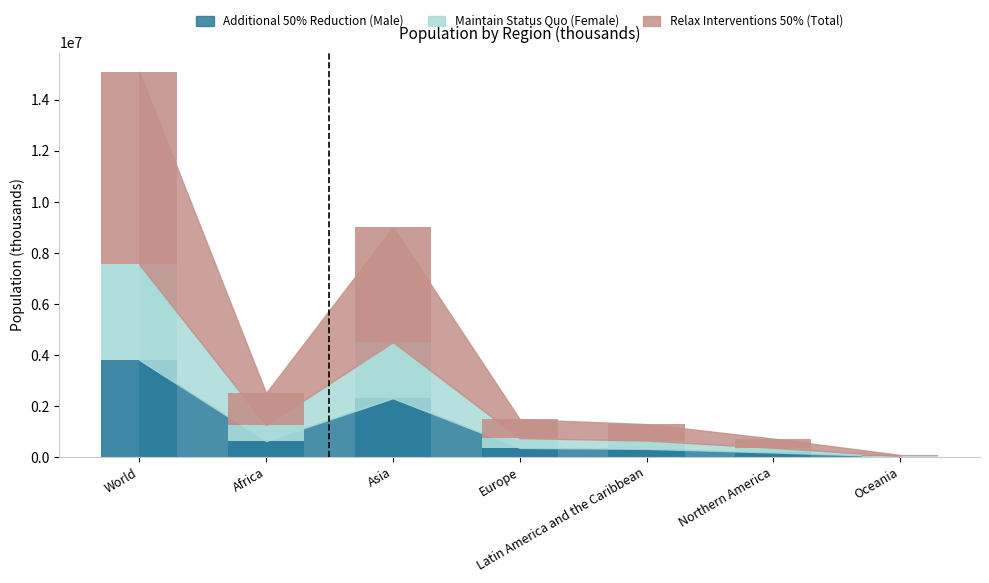

True or false: Maintain Status Quo (Female) has a value of 311999 at Northern America.

False